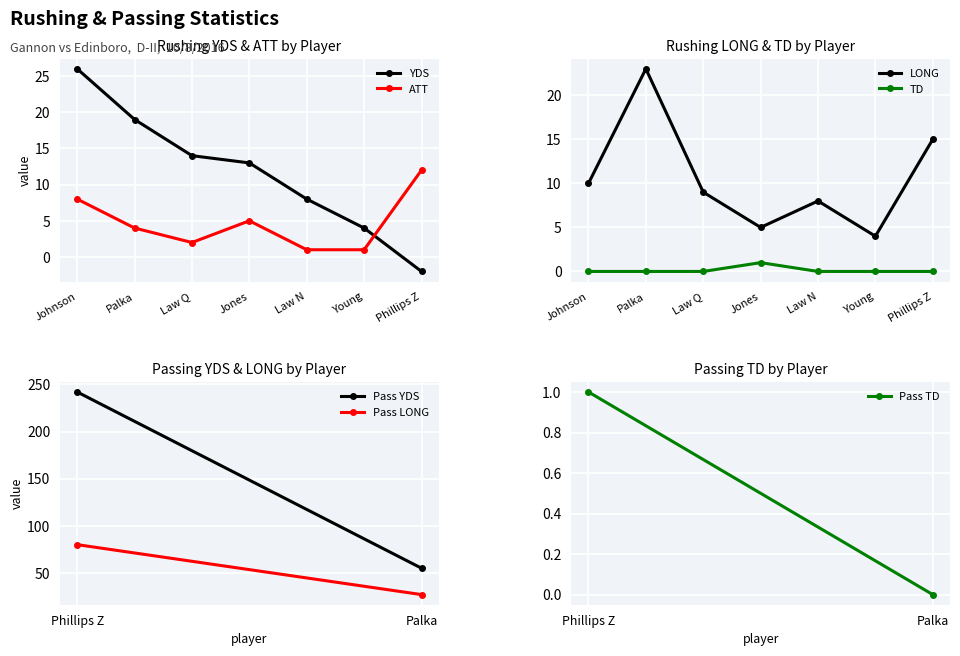

True or false: TD has more than 0 points higher than both neighbors.

True